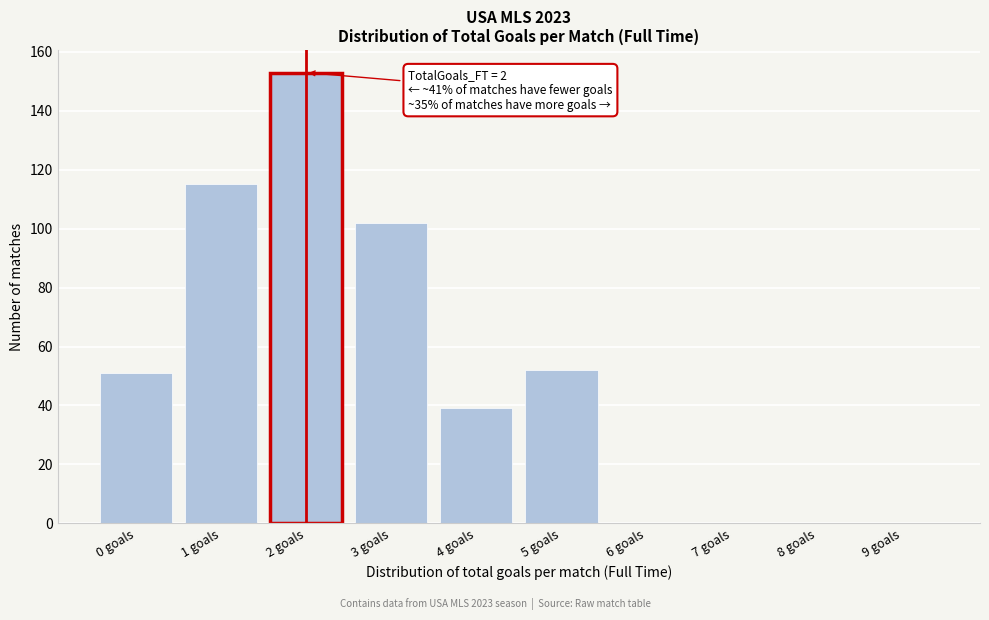

Reading left to right, what are all the values shown in this chart?

0 goals=51	1 goals=115	2 goals=153	3 goals=102	4 goals=39	5 goals=52	6 goals=0	7 goals=0	8 goals=0	9 goals=0